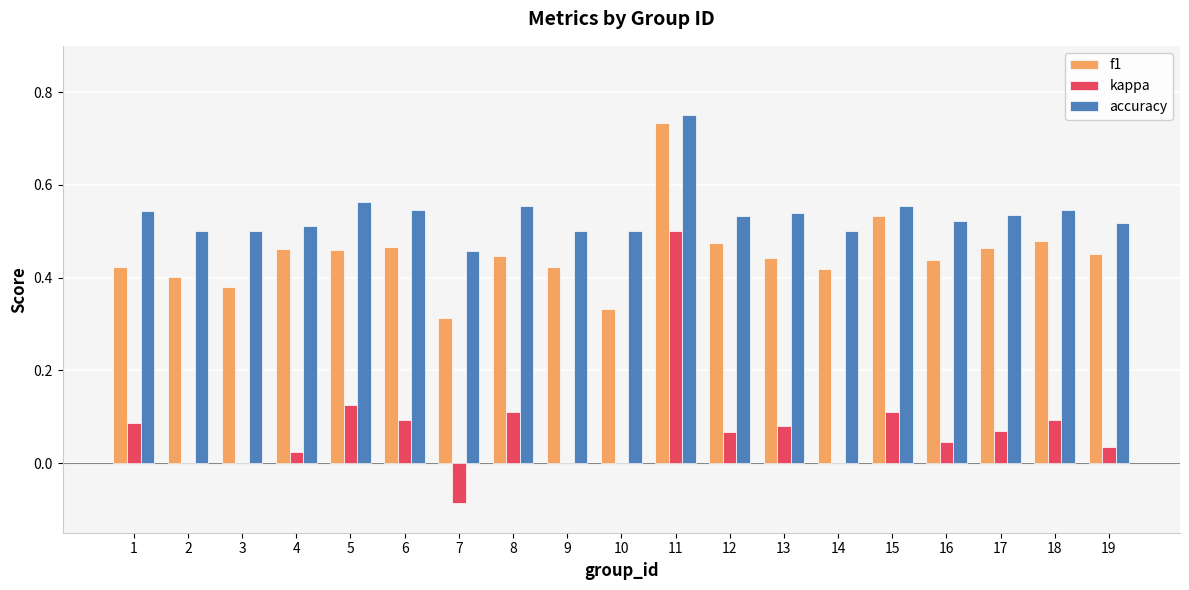

What is the sum of the f1 values at 15 and 11?

1.3